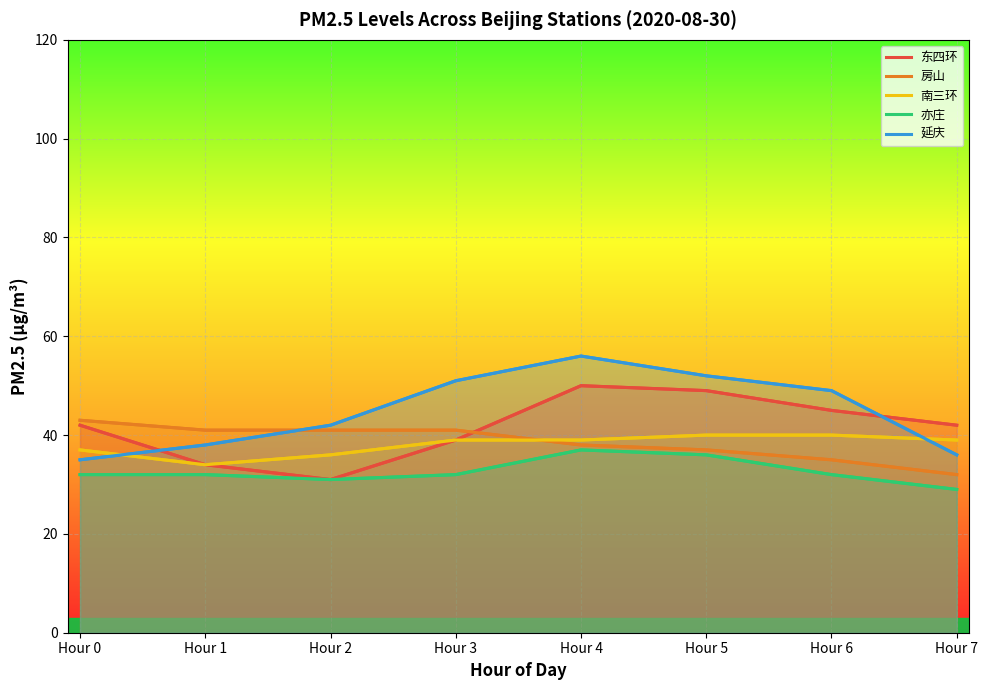

Which series has the largest range (max minus min)?

延庆